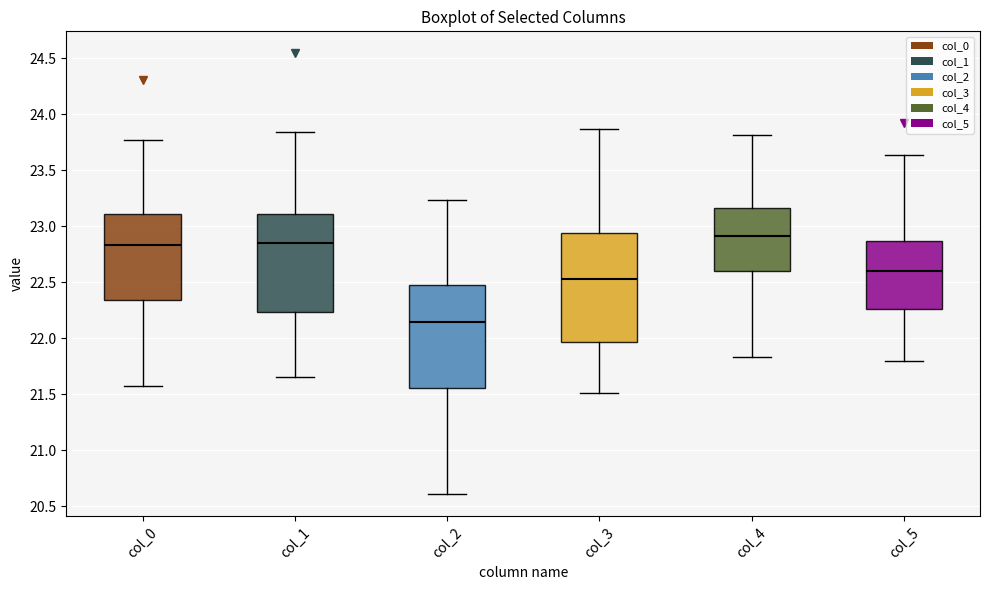

Where does the lower whisker of the box for col_3 end on the y-axis? The values are not printed on the chart, so give them approximately, as read against the axis.

21.50